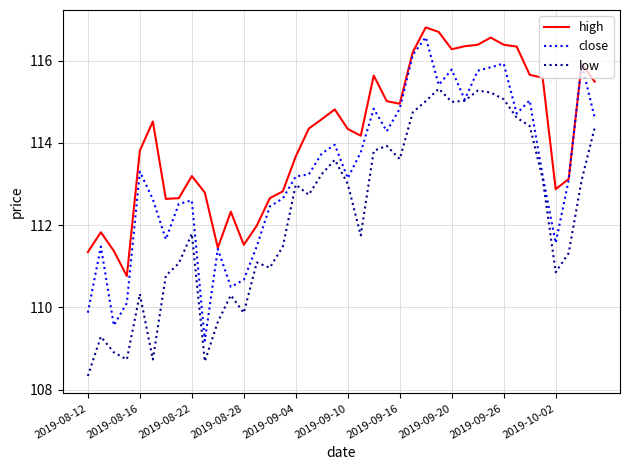

Which series has the largest total across all categories?

high